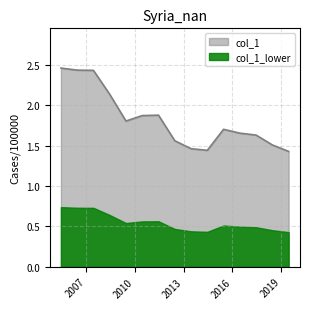

Read the value at 2016-06-15.

1.7